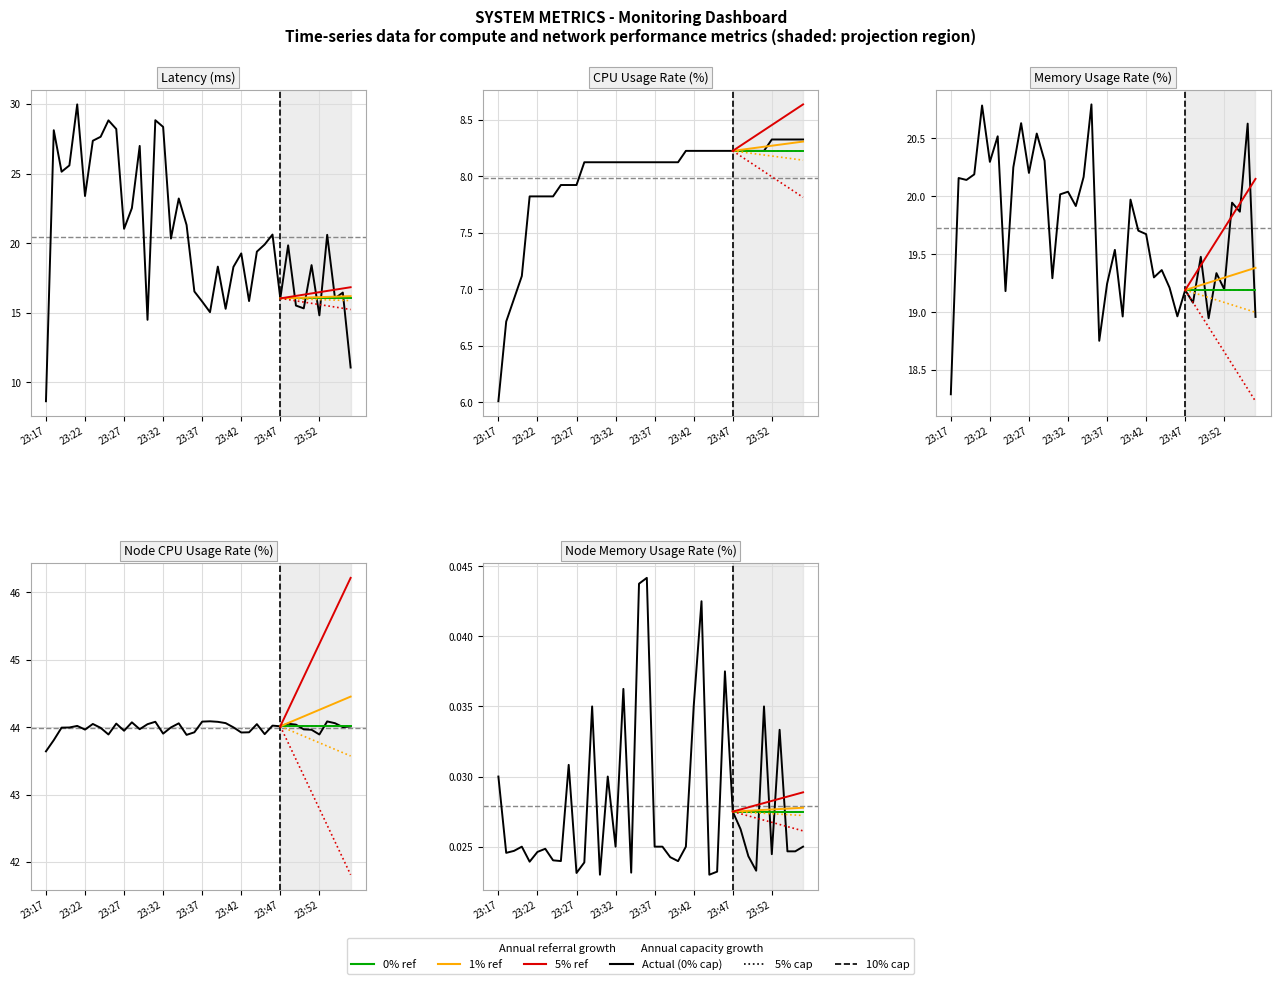

Is the value of NodeMemoryUsageRate at 20 greater than the value of CPUUsageRate at 38?

No